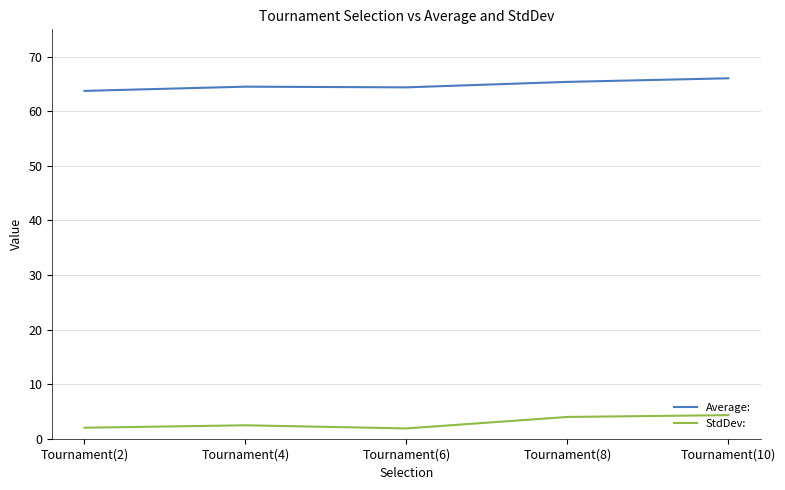

Is it true that Average: equals 63.7 at Tournament(2)?

True